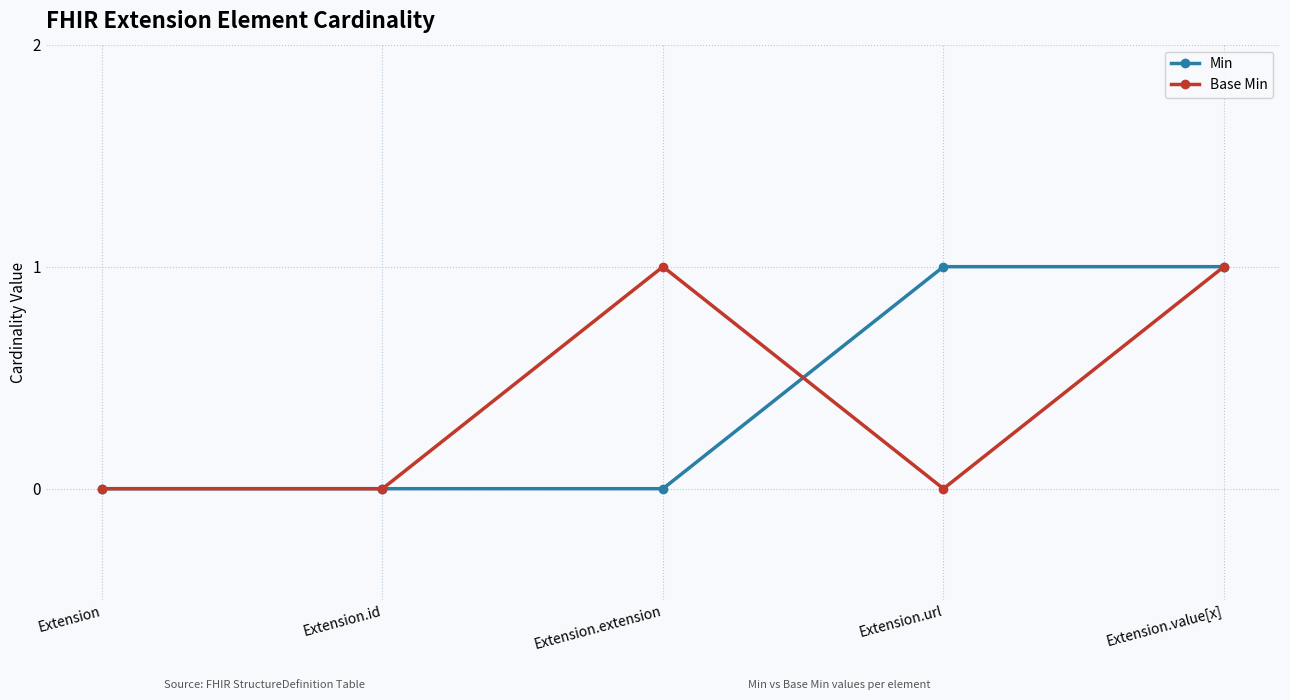

Reading left to right, transcribe all the data shown in this chart.

Min: 0	0	0	1	1
Base Min: 0	0	1	0	1